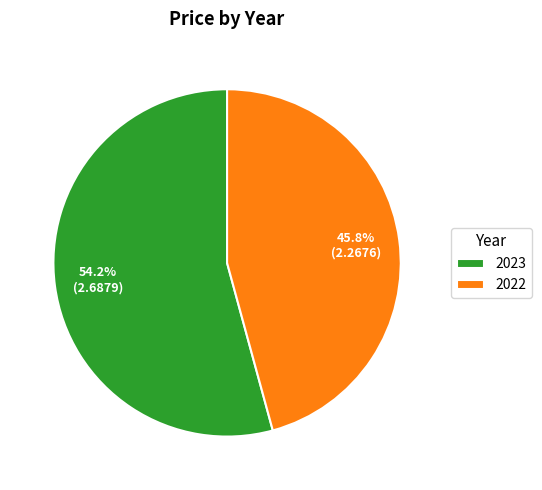

What is the majority slice?

2023